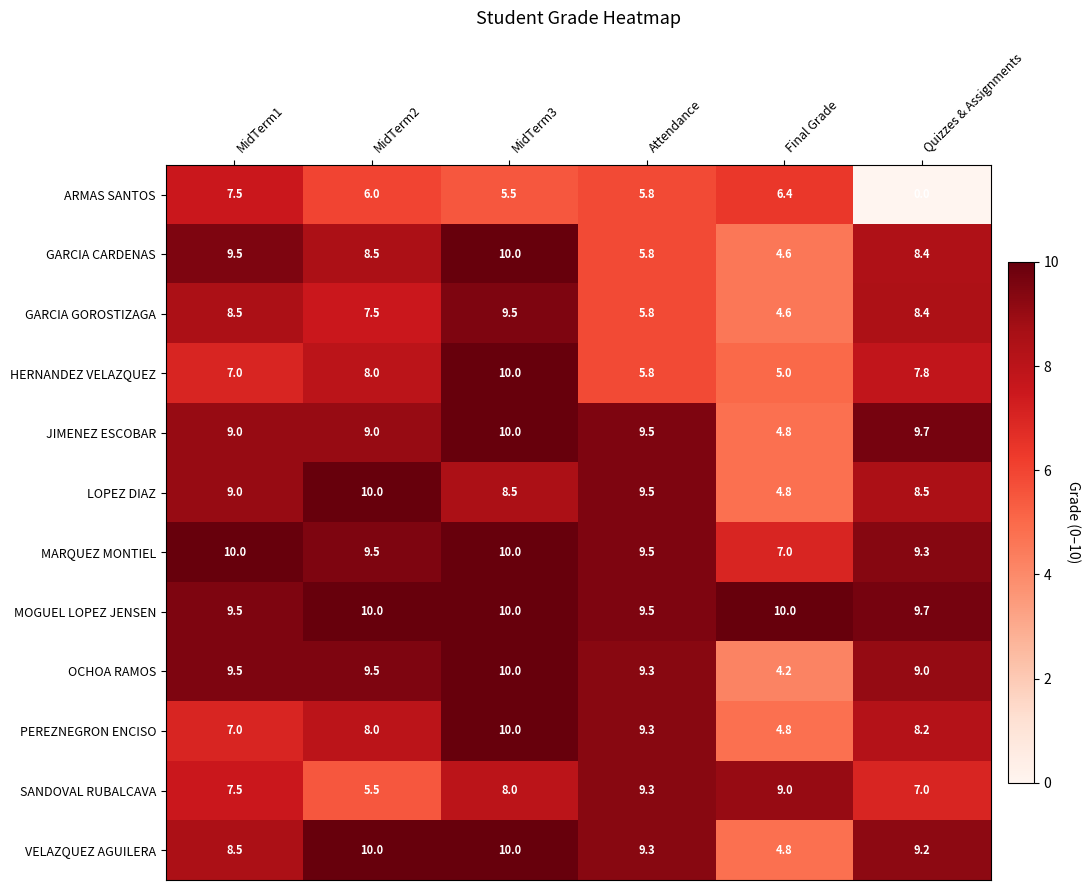

The HERNANDEZ VELAZQUEZ series shows 8.0 at MidTerm2. True or false?

True